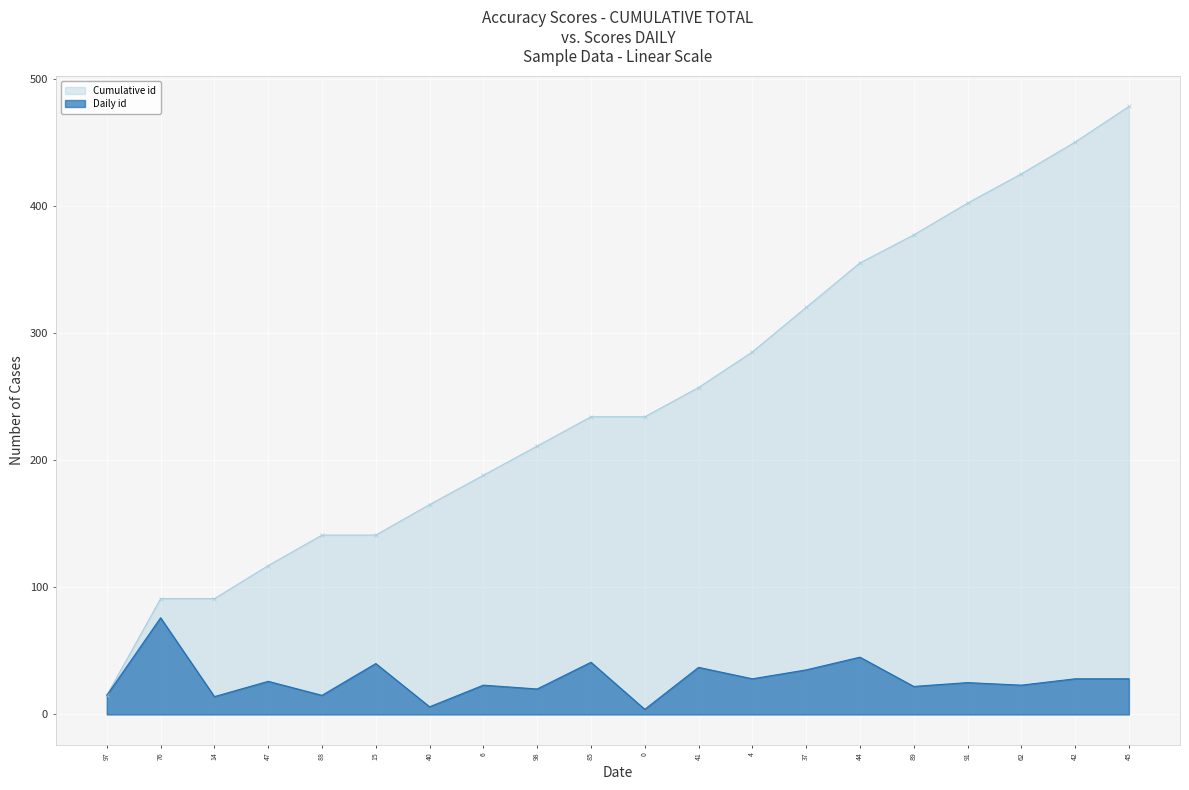

What is the sum of all Daily id values?

551